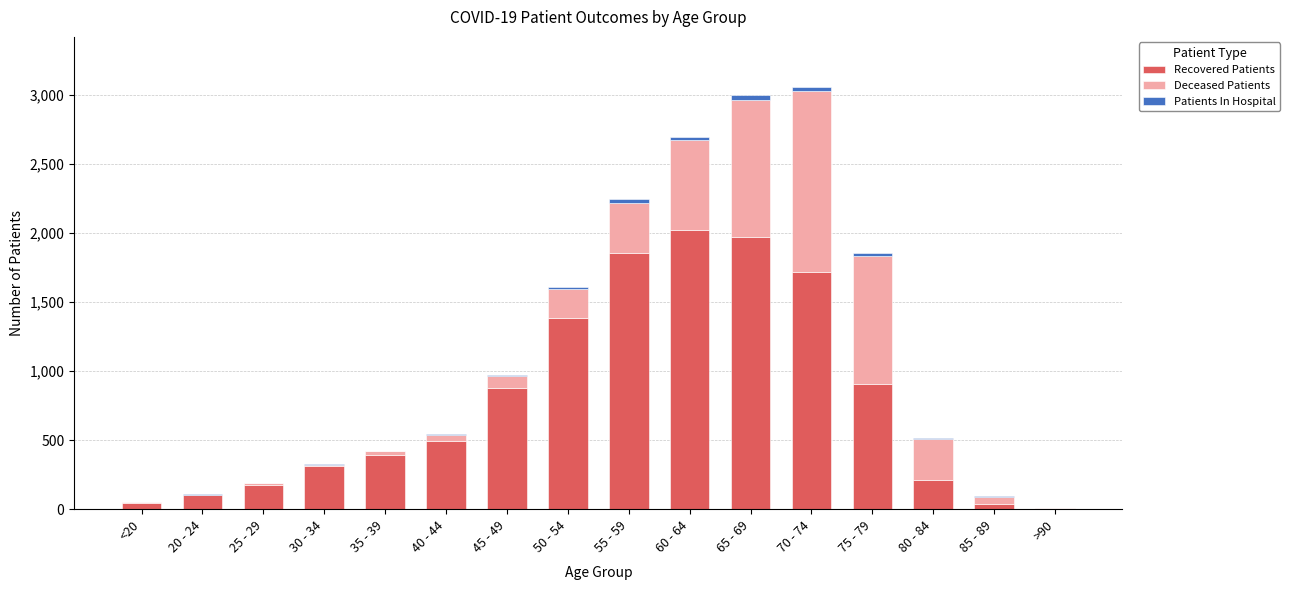

What is the highest value of the Recovered Patients series?

2024